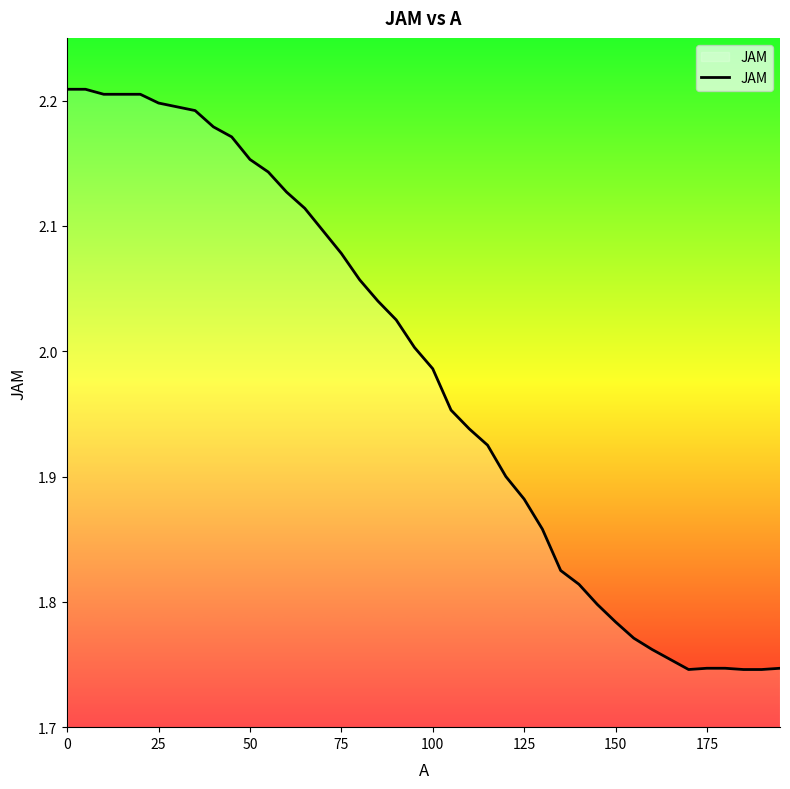

How many values are below 2?

20